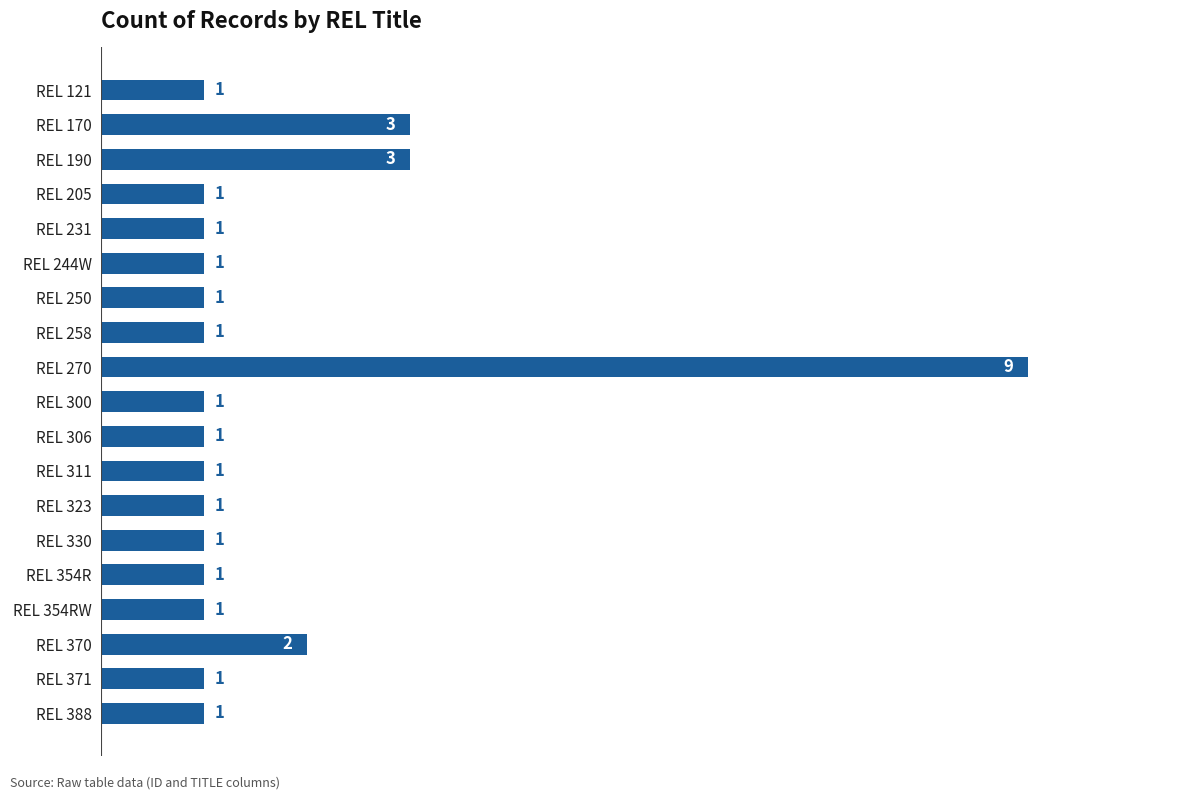

Reading top to bottom, what are all the values shown in this chart?

REL 121=1	REL 170=3	REL 190=3	REL 205=1	REL 231=1	REL 244W=1	REL 250=1	REL 258=1	REL 270=9	REL 300=1	REL 306=1	REL 311=1	REL 323=1	REL 330=1	REL 354R=1	REL 354RW=1	REL 370=2	REL 371=1	REL 388=1